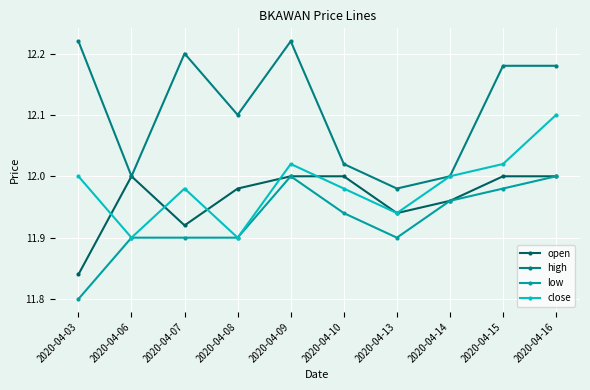

At which label is low closest to 11?

2020-04-03